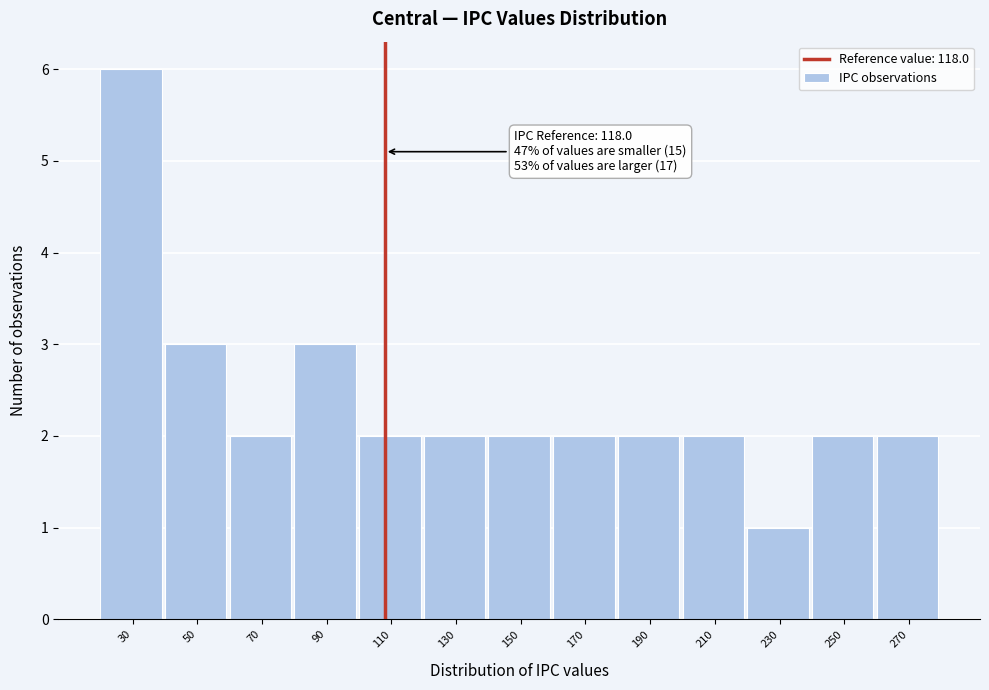

Reading right to left, list all the values displayed in this chart.

2	2	1	2	2	2	2	2	2	3	2	3	6